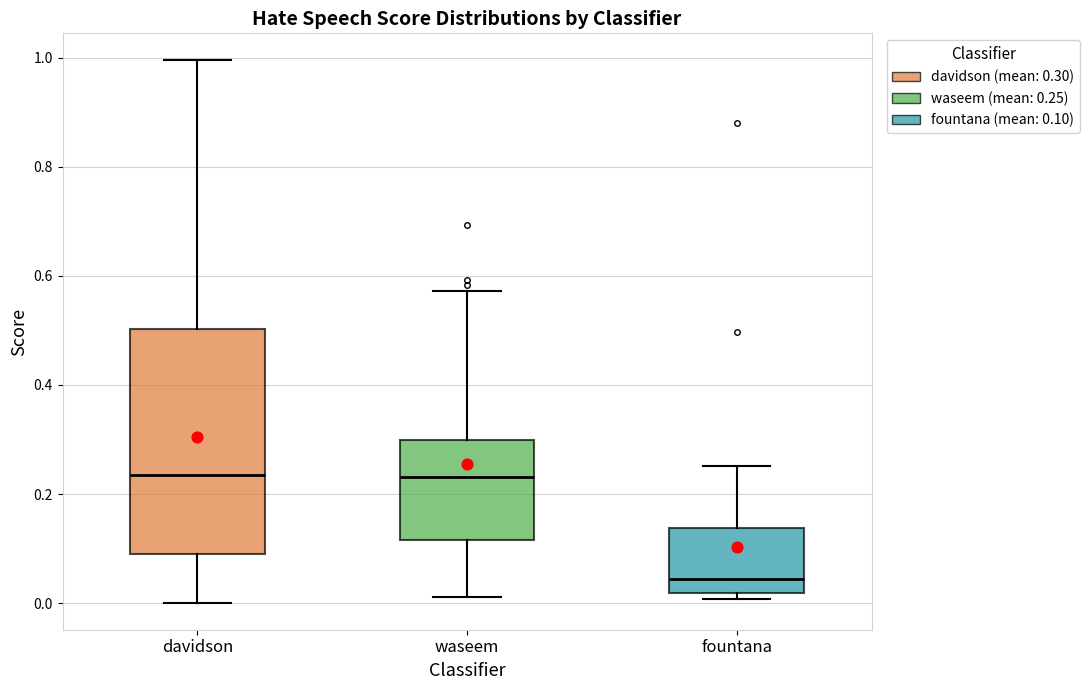

Where is the upper edge of the box for davidson on the y-axis? The values are not printed on the chart, so give them approximately, as read against the axis.

0.50